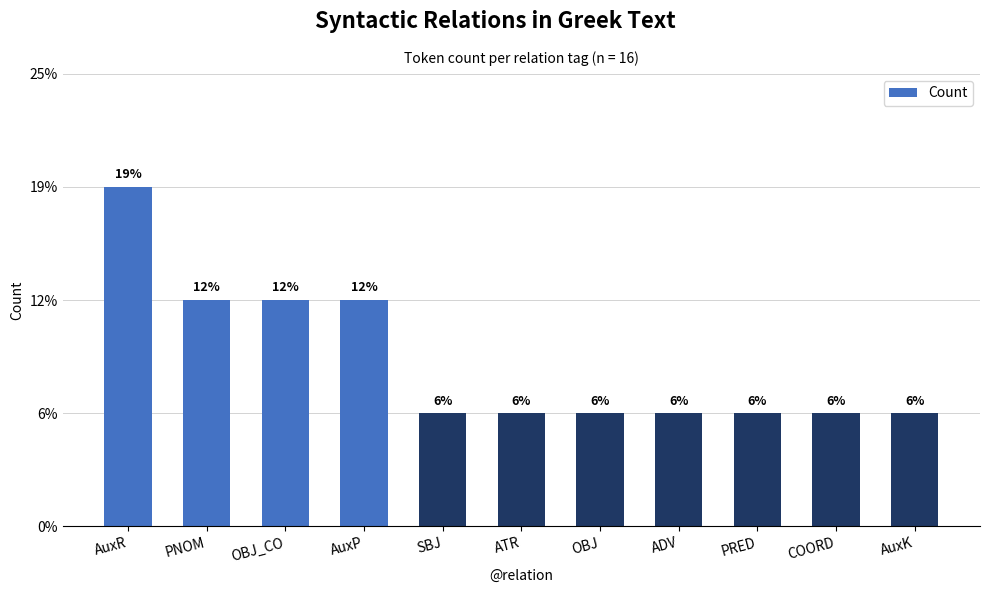

Read the value at PRED.

1